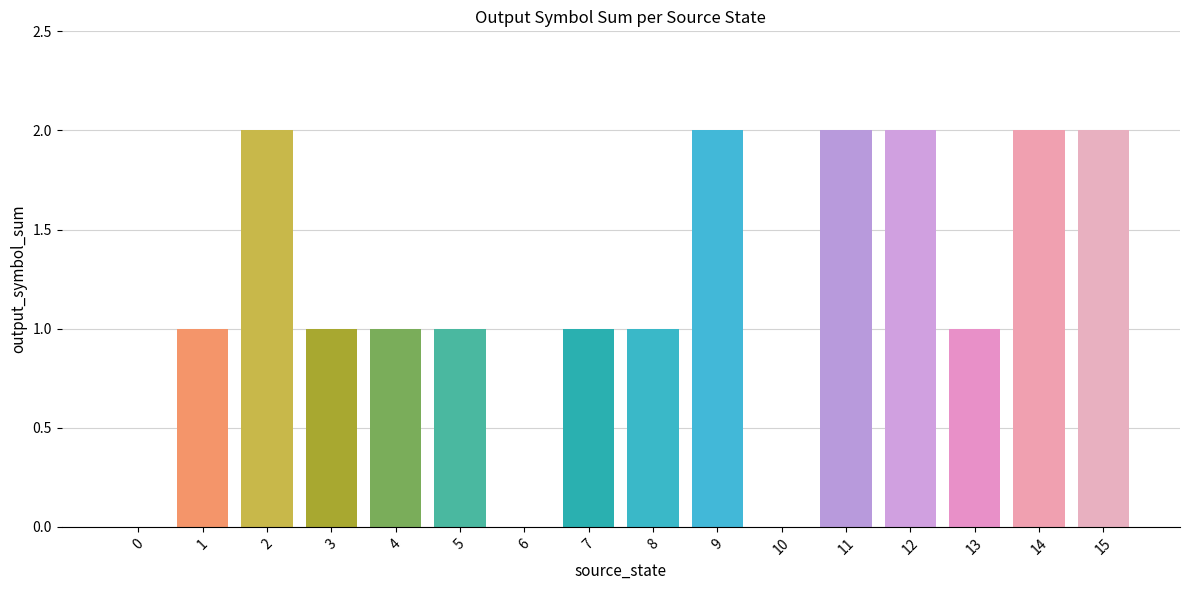

What is the sum of the values at 8 and 5?

2